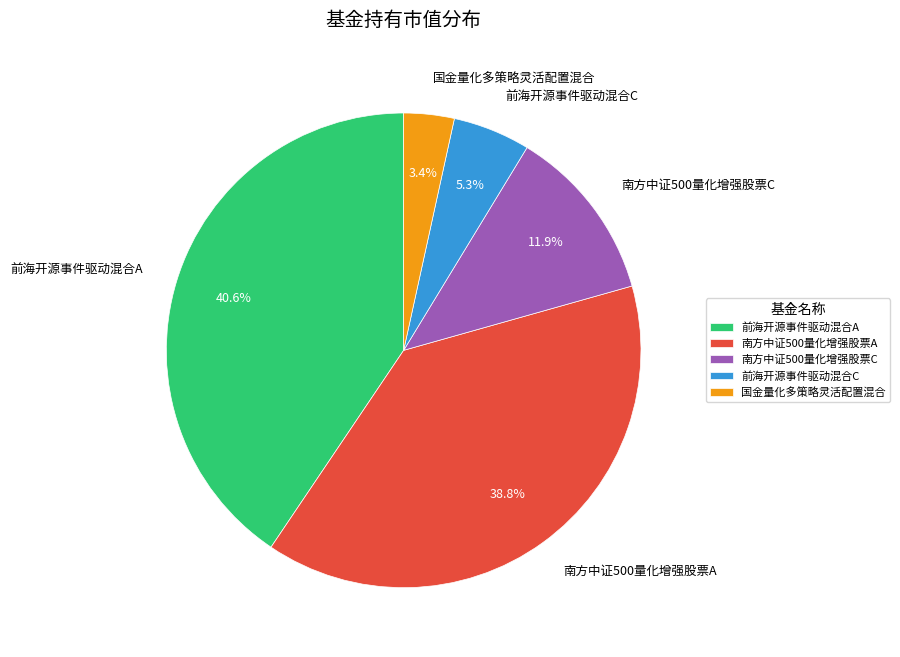

Which has a higher value, 前海开源事件驱动混合A or 南方中证500量化增强股票C?

前海开源事件驱动混合A